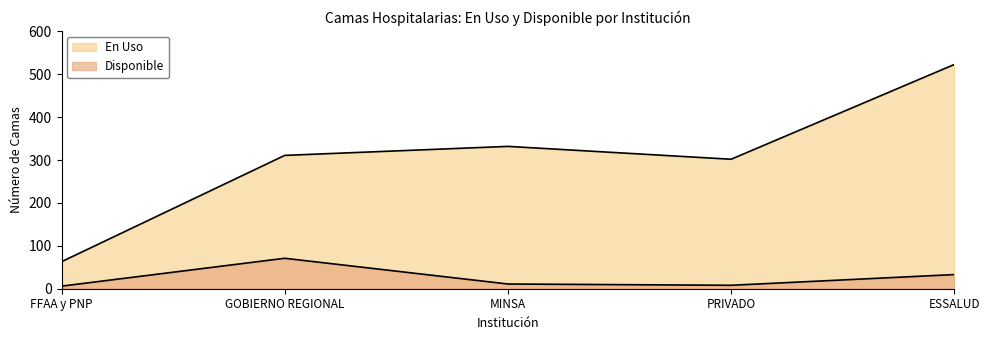

True or false: En Uso has a value of 311 at GOBIERNO REGIONAL.

True